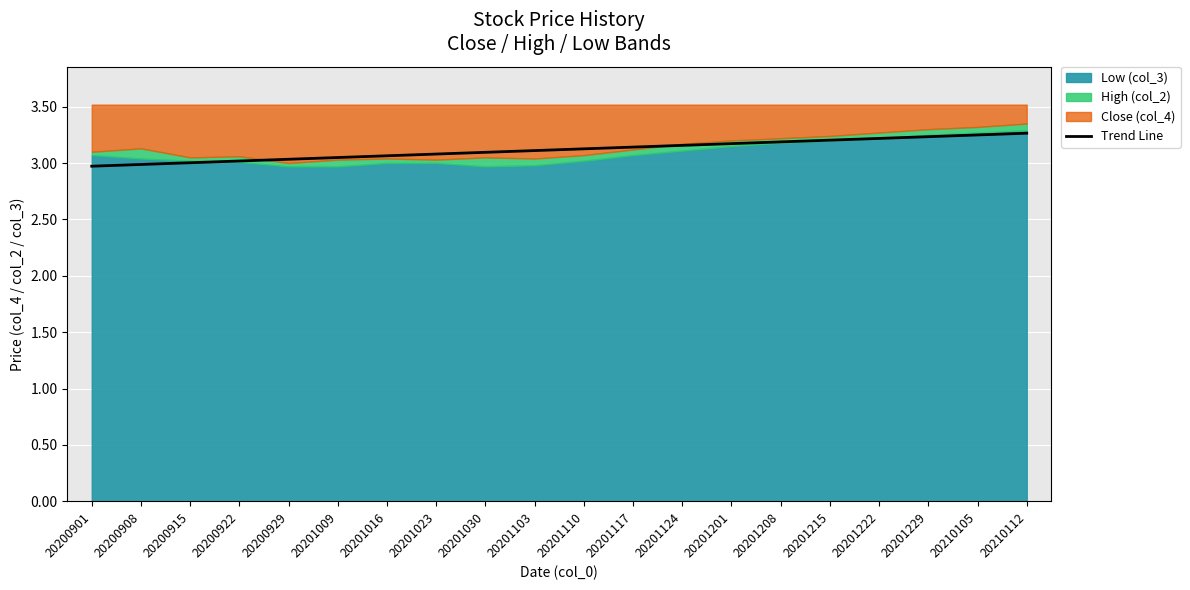

True or false: Trend Line has a value of 4.5 at 20201023.

False